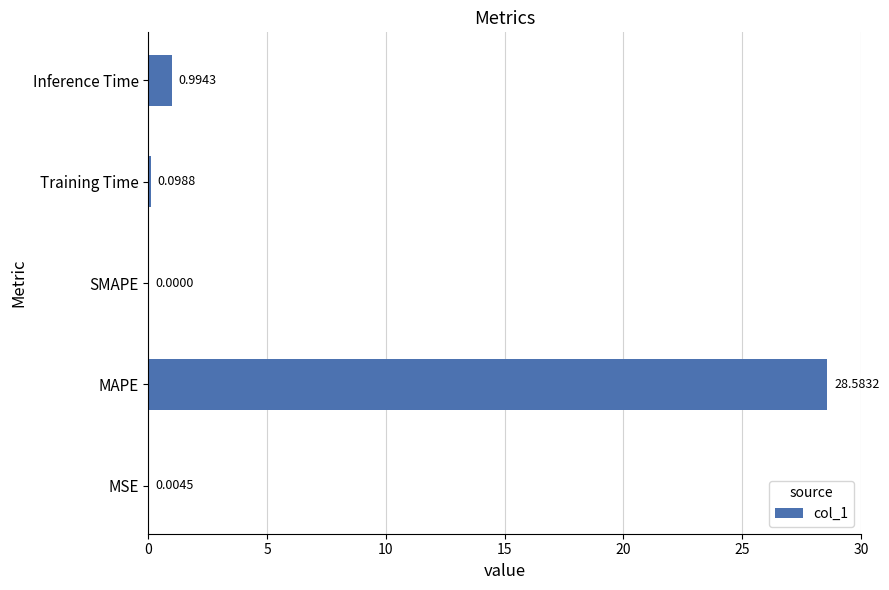

Which label corresponds to the largest value in the chart?

MAPE